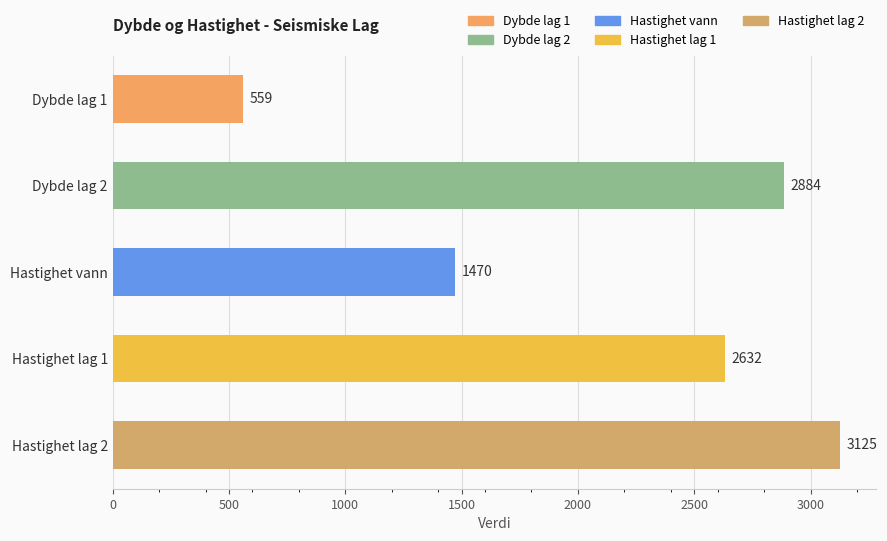

Reading top to bottom, transcribe all the data shown in this chart.

559	2884	1470	2632	3125